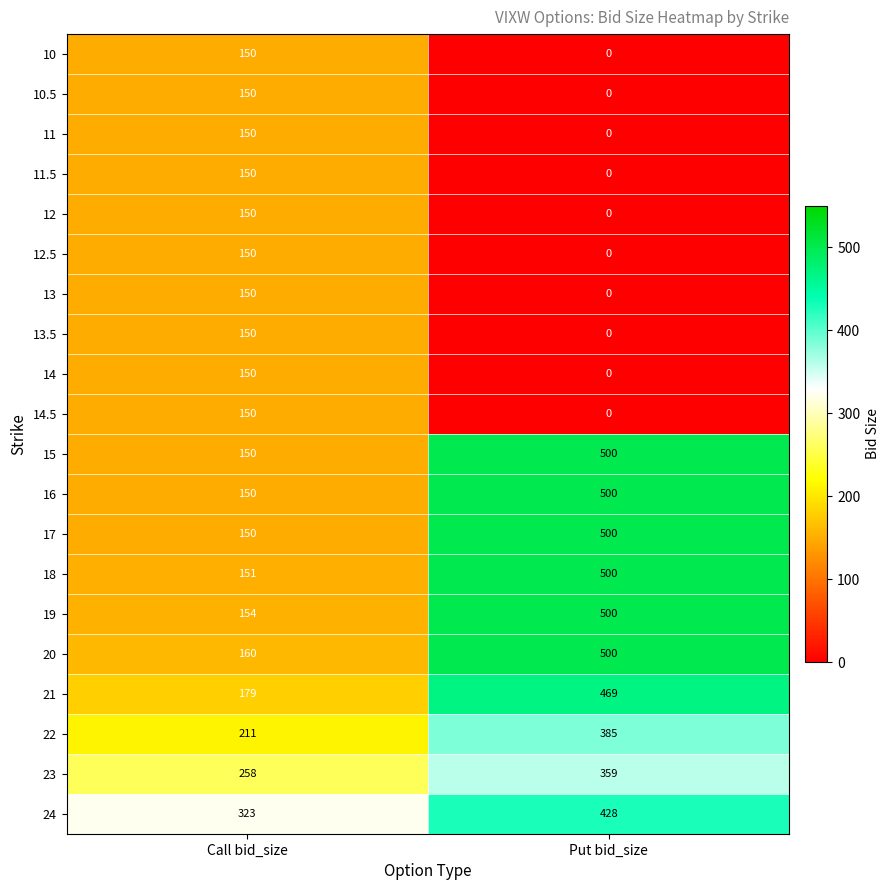

How many values in the 14.5 series are below 150?

1